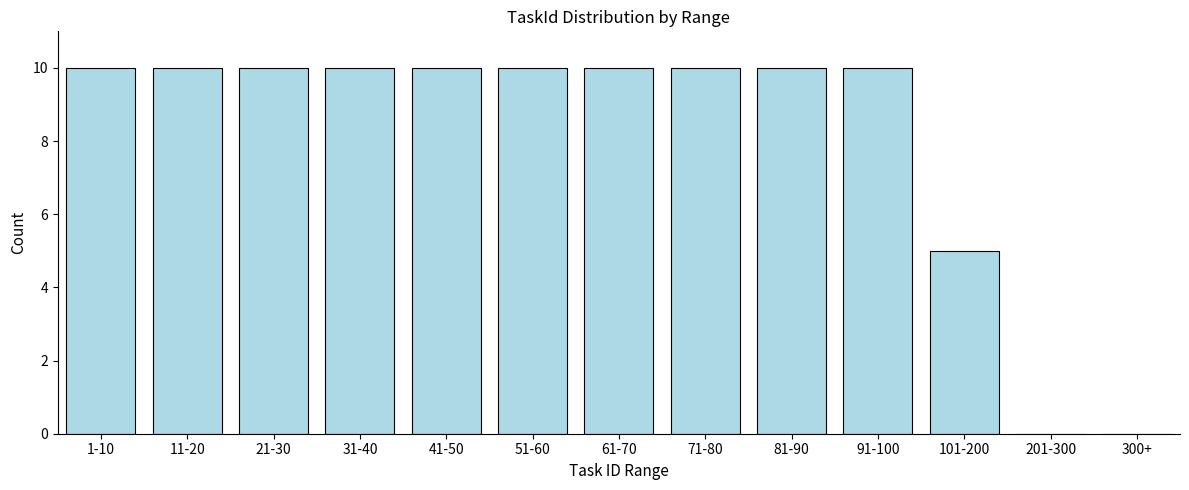

Reading right to left, list all the values displayed in this chart.

300+=0	201-300=0	101-200=5	91-100=10	81-90=10	71-80=10	61-70=10	51-60=10	41-50=10	31-40=10	21-30=10	11-20=10	1-10=10